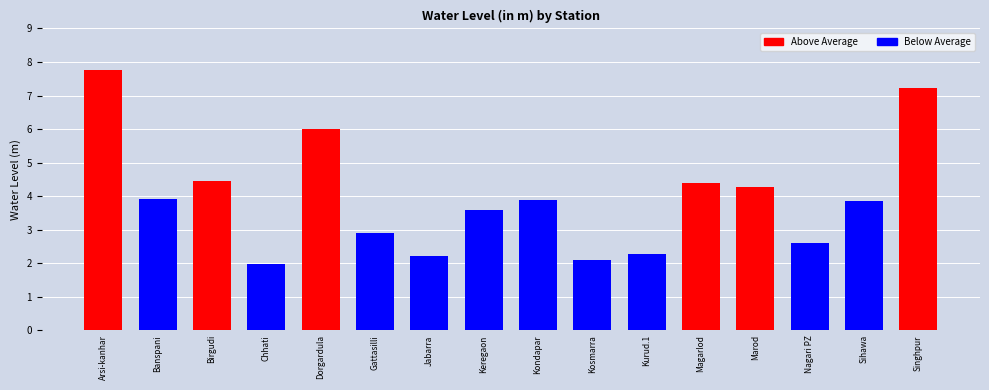

Between Nagari PZ and Keregaon, which is larger?

Keregaon